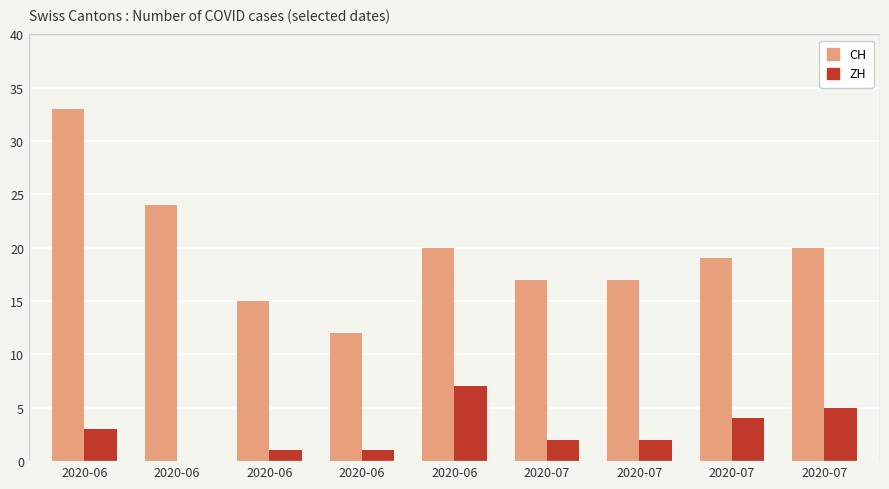

How many data points does each series have?

9